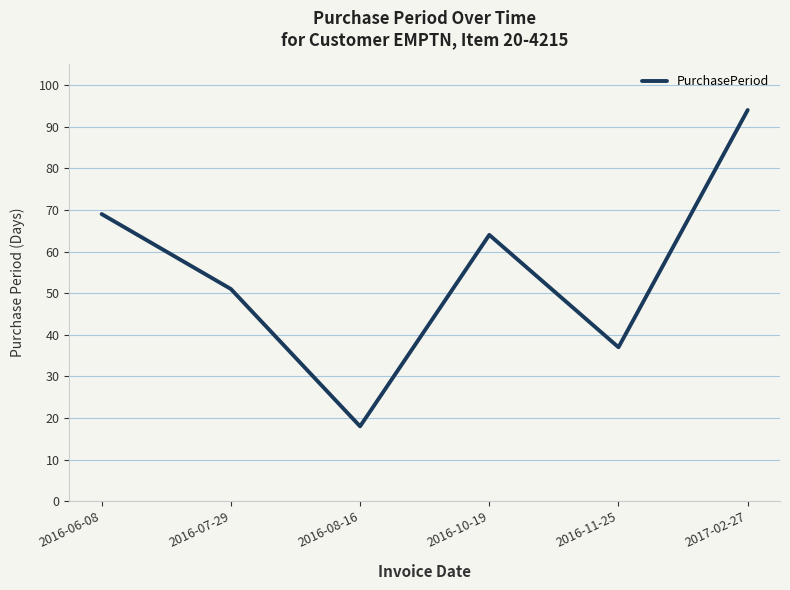

At which category does the chart reach its minimum across all series?

2016-08-16